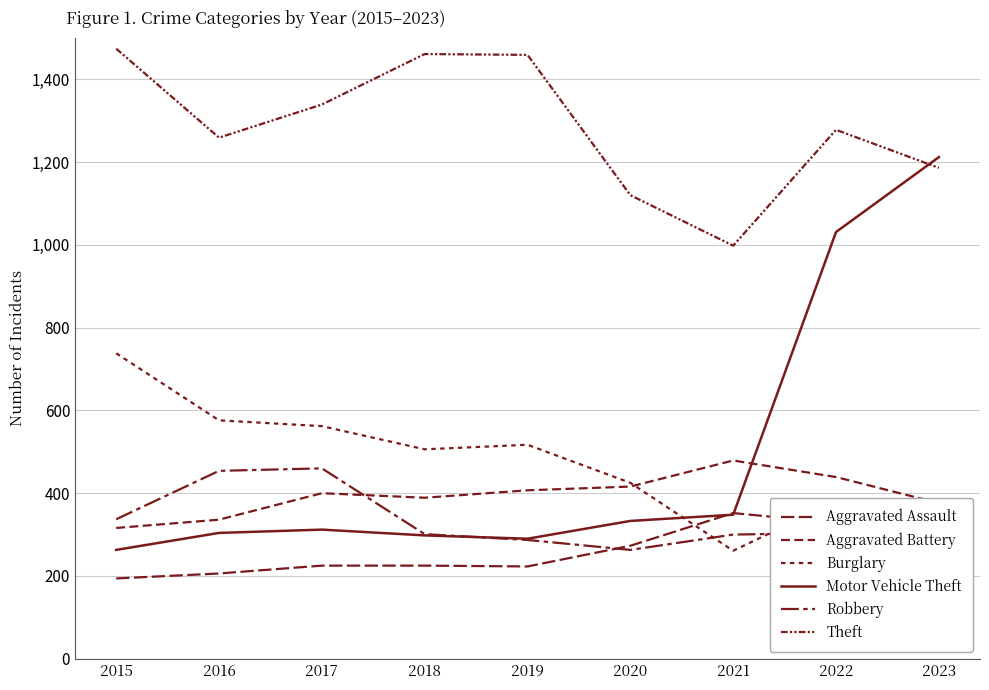

The Aggravated Assault series shows 328 at 2022. True or false?

True